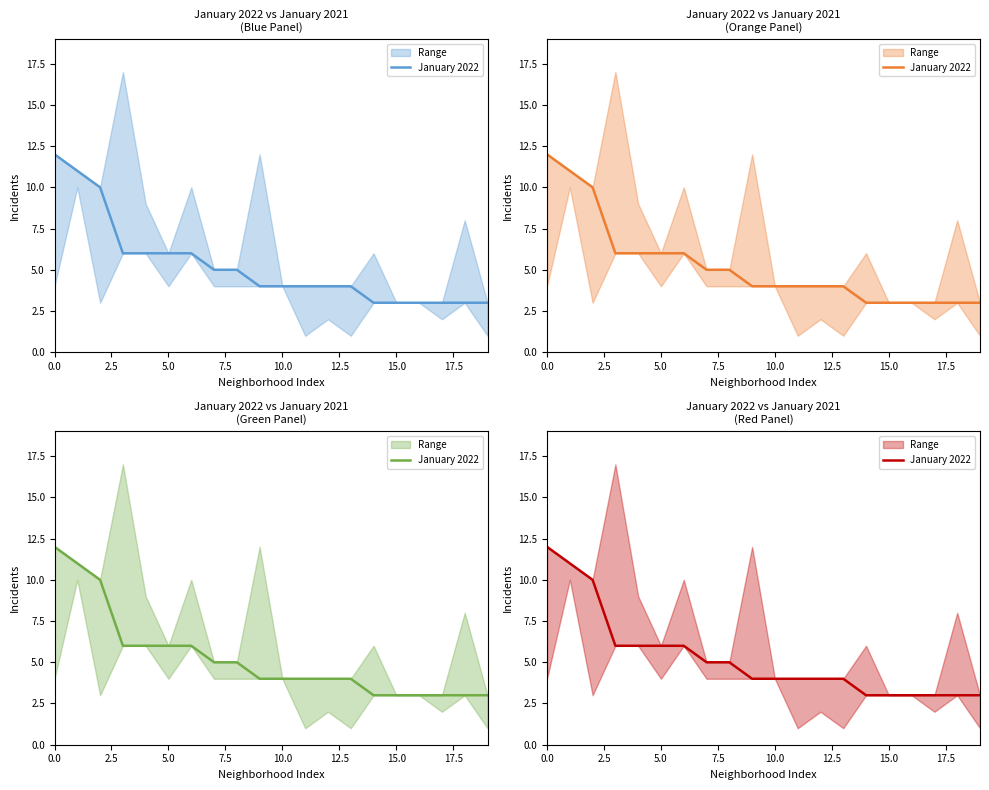

What is the value of the 7th point from the left?

6